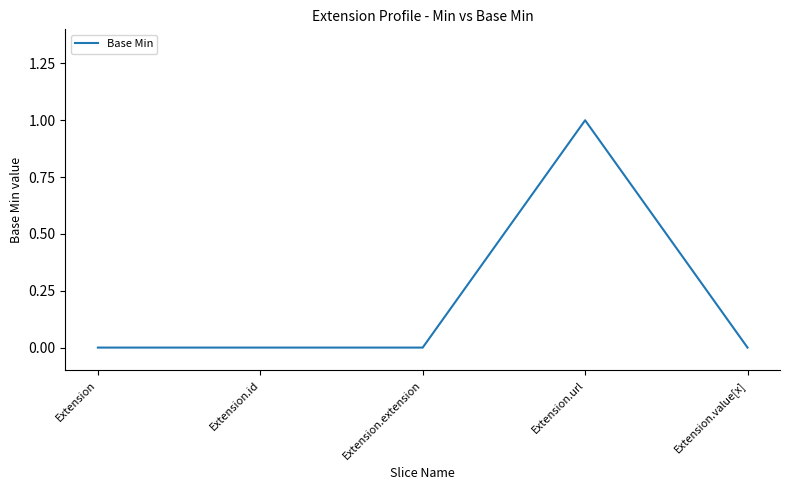

How many lines are shown in the chart?

1